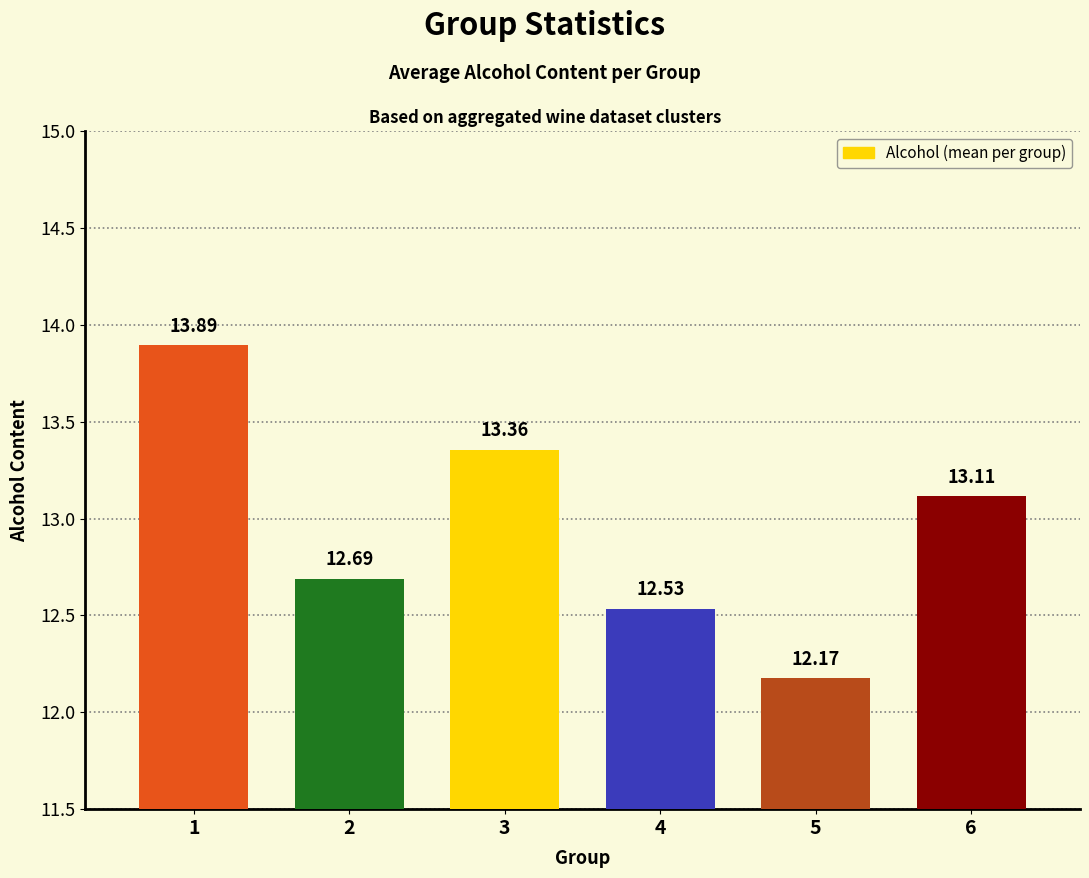

List the labels in order of value, smallest first.

5, 4, 2, 6, 3, 1